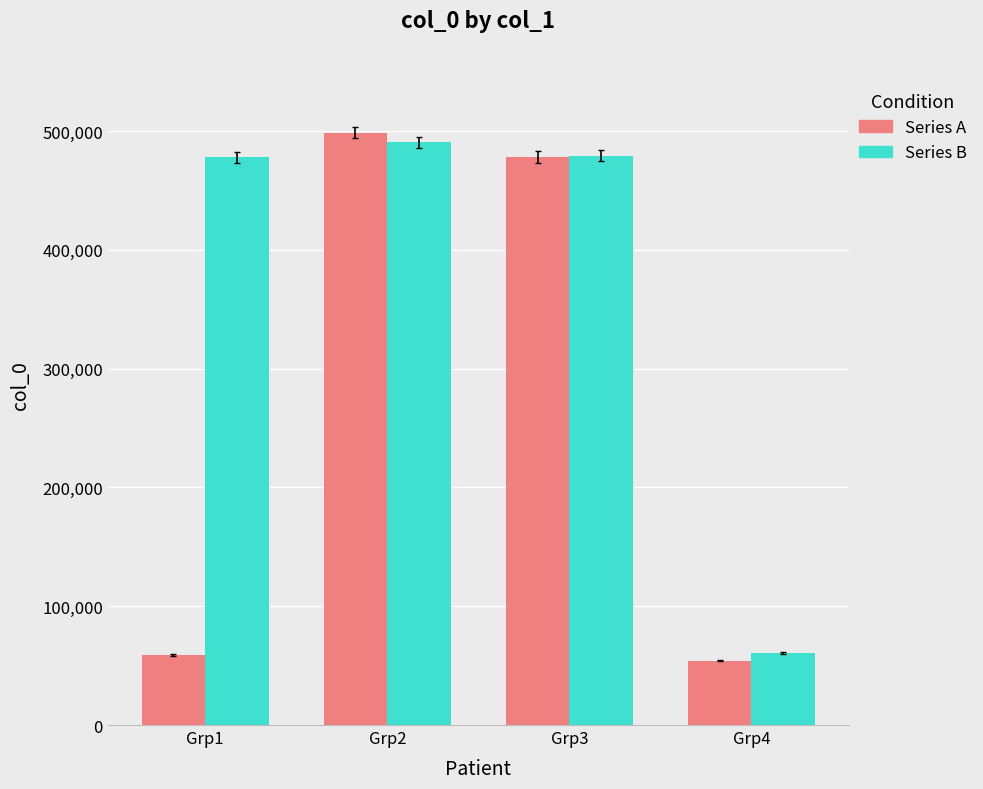

What is the difference between the highest and lowest values at Grp2?

8349